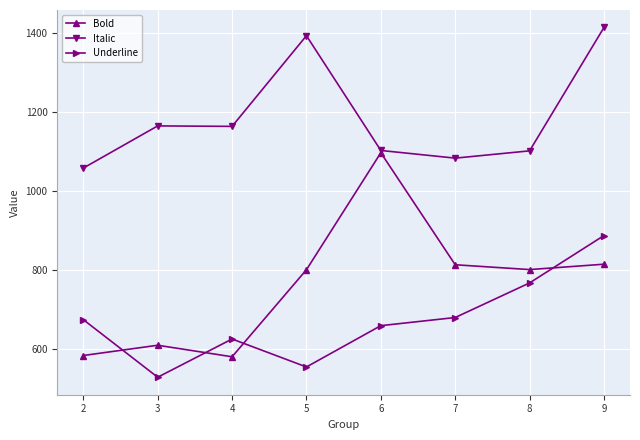

What is the difference between the Italic values at 5 and 8?

291.6